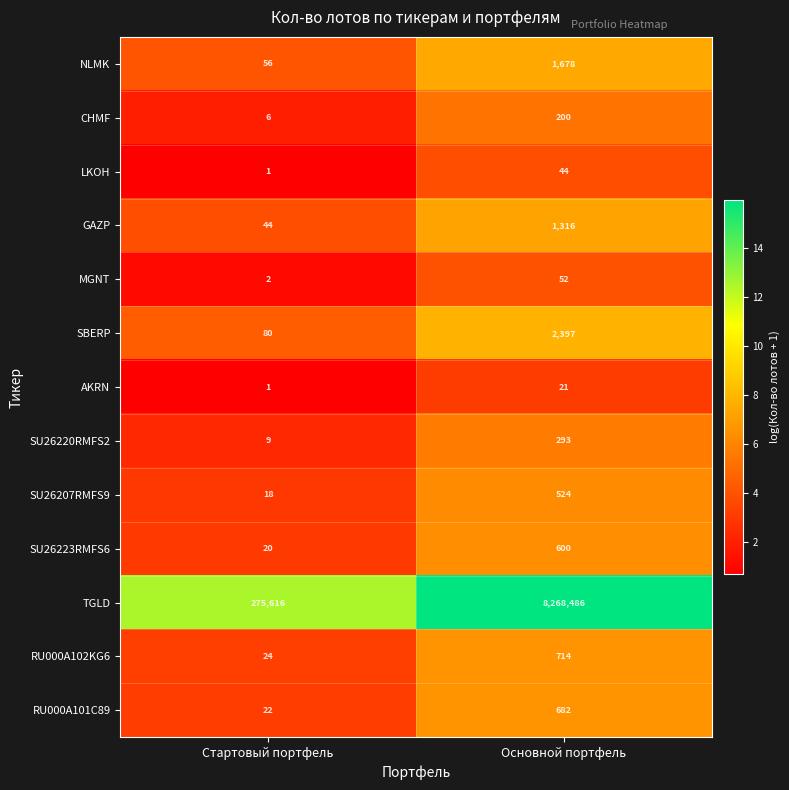

True or false: SU26223RMFS6 has a value of 35 at Стартовый портфель.

False